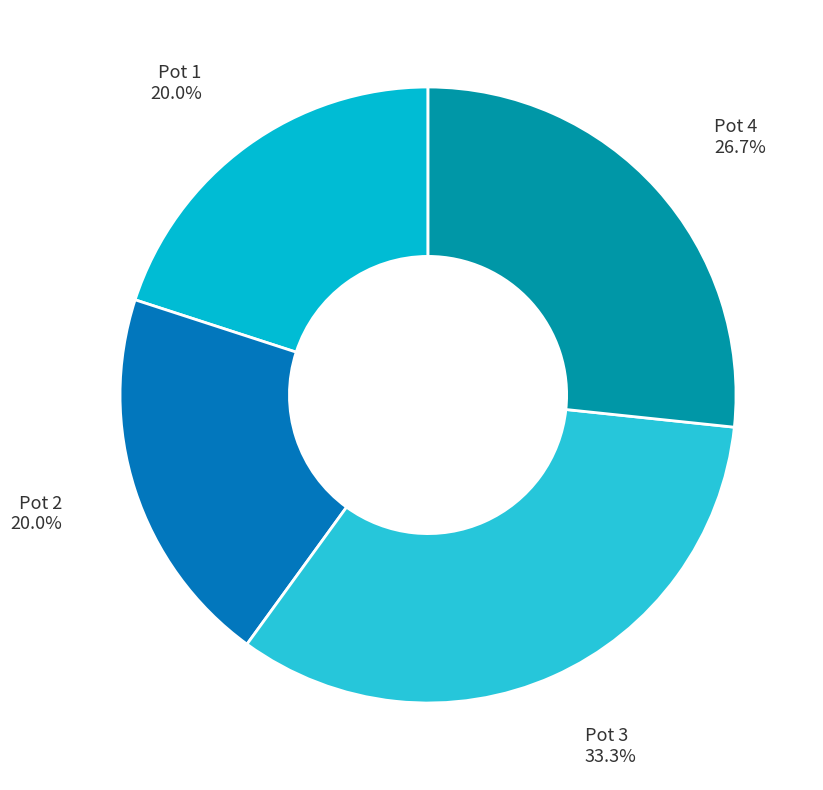

True or false: Pot 3 accounts for 33% of the total.

True